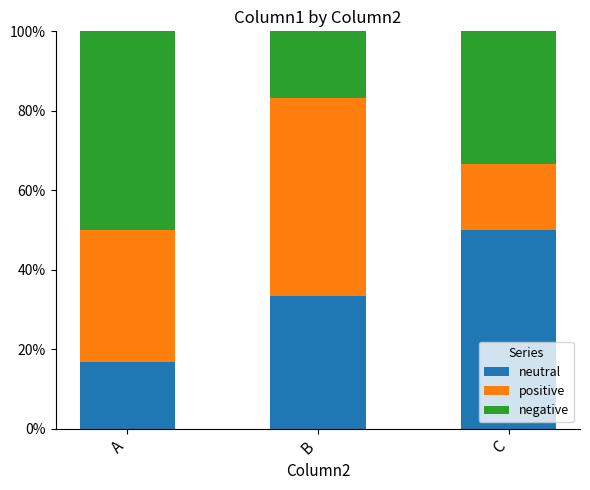

List the labels in order of neutral value, smallest first.

A, B, C